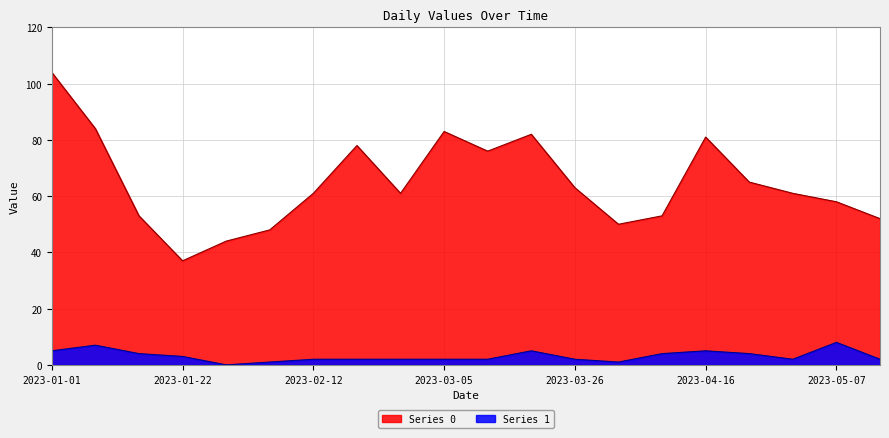

How many data points in Series 0 are less than 61?

8